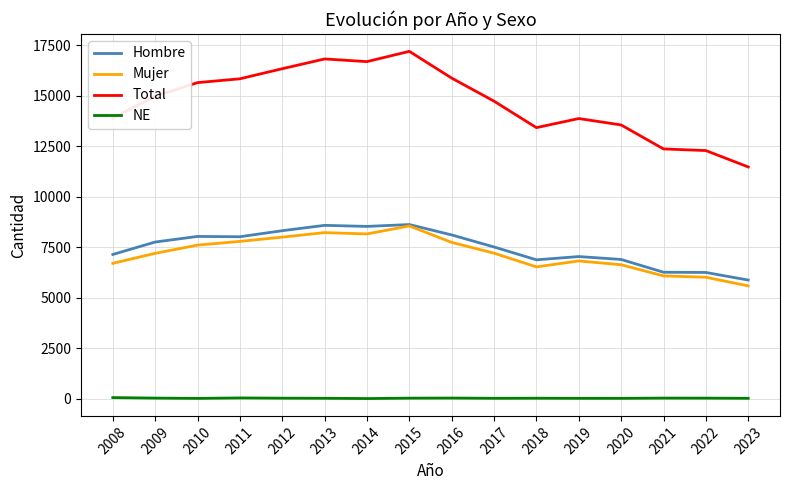

True or false: Total and Hombre cross at least once.

False